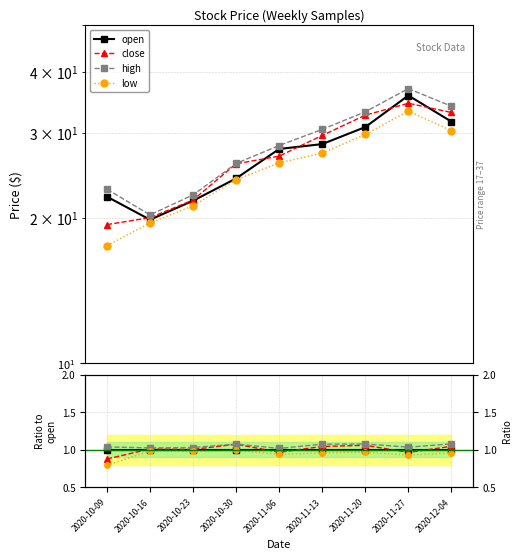

At how many categories does at least one series exceed 0?

9